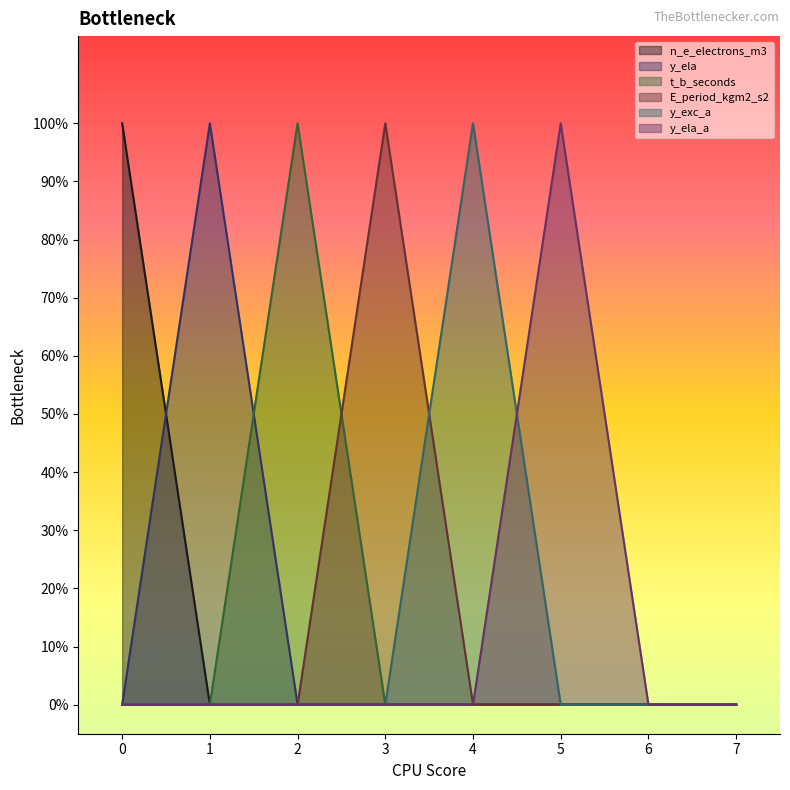

True or false: y_ela has more than 2 points higher than both neighbors.

False